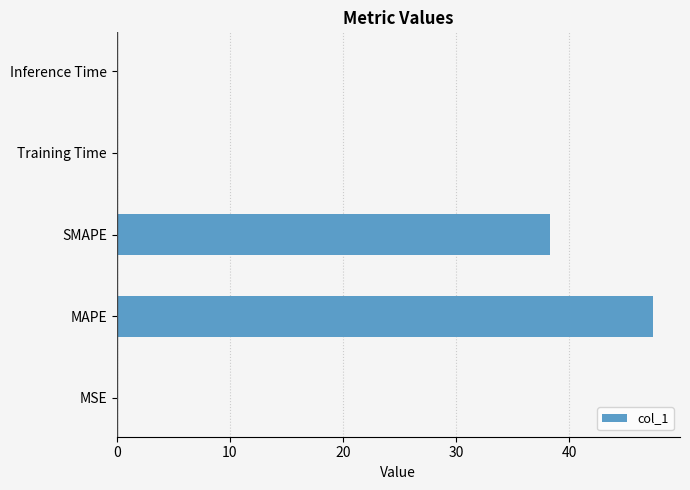

Which label corresponds to the largest value in the chart?

MAPE